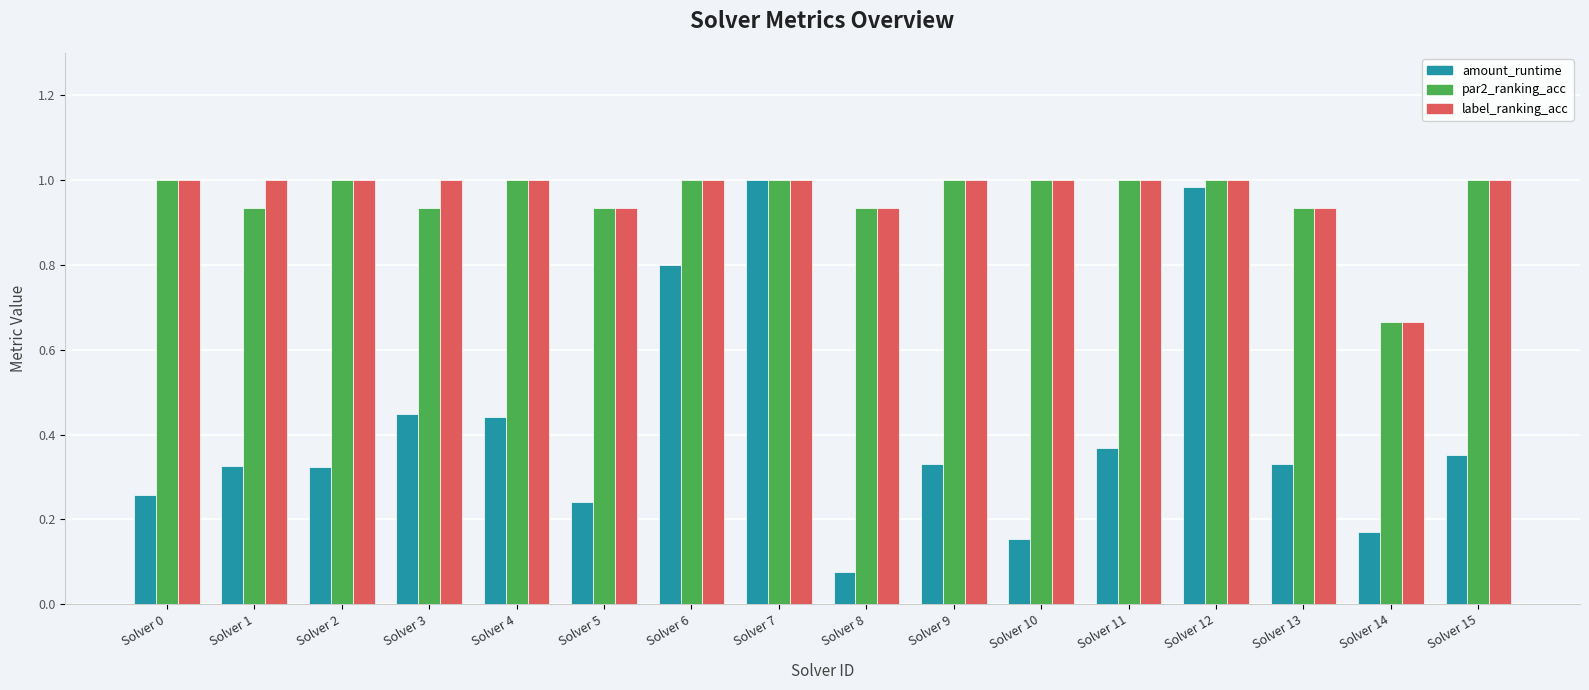

At how many categories does at least one series exceed 0?

16